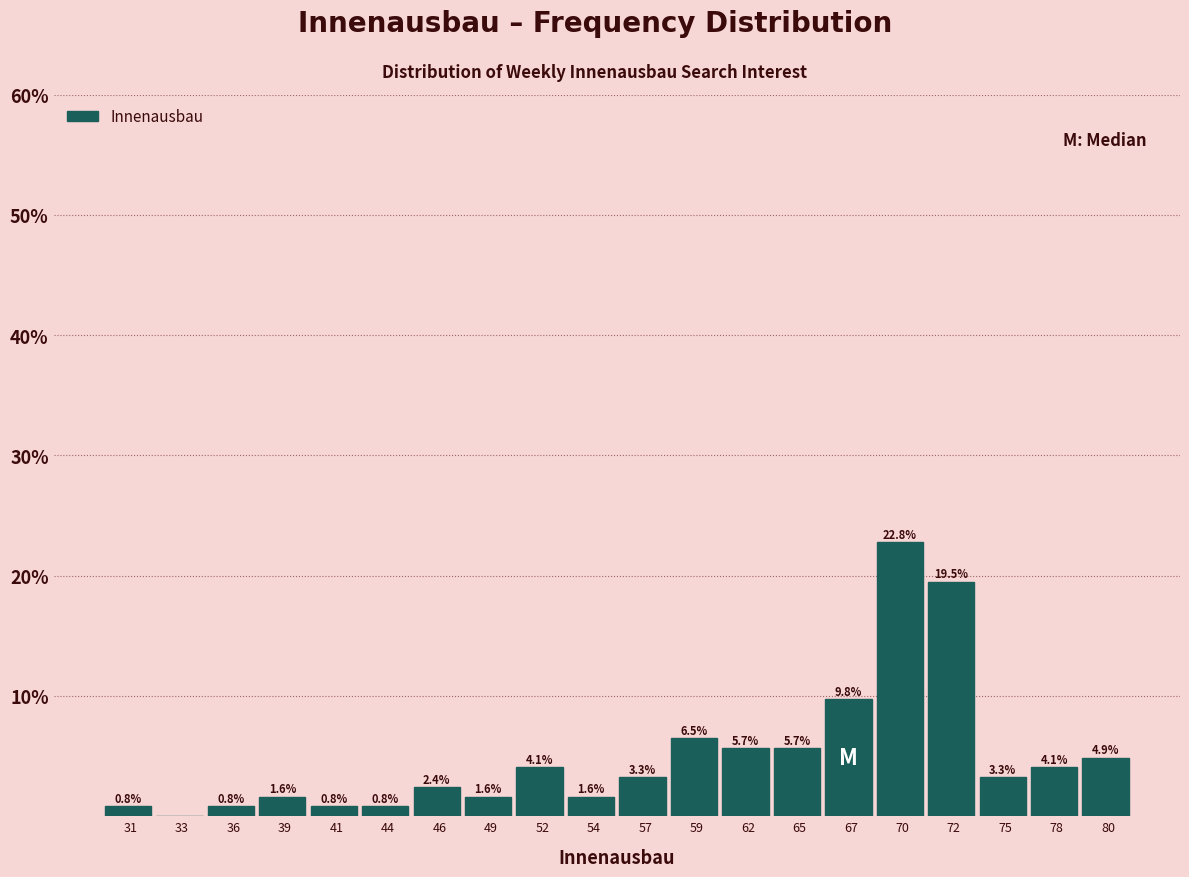

Are the bars horizontal?

No